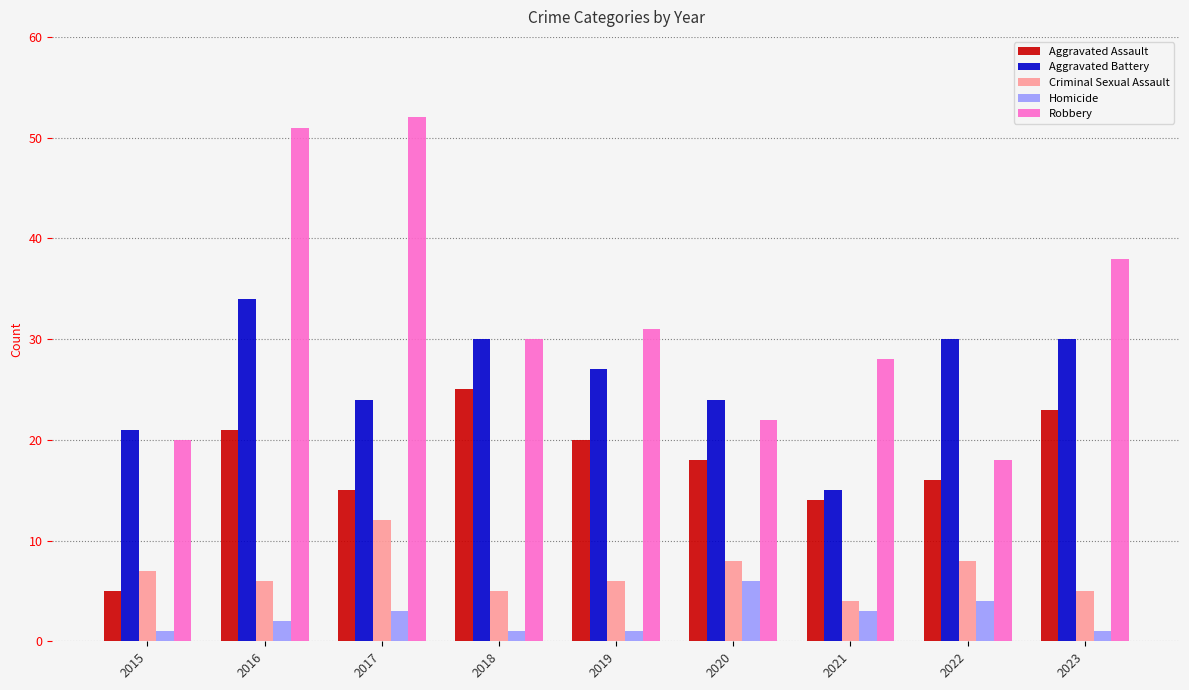

Rank the series at 2019 from highest to lowest value.

Robbery, Aggravated Battery, Aggravated Assault, Criminal Sexual Assault, Homicide